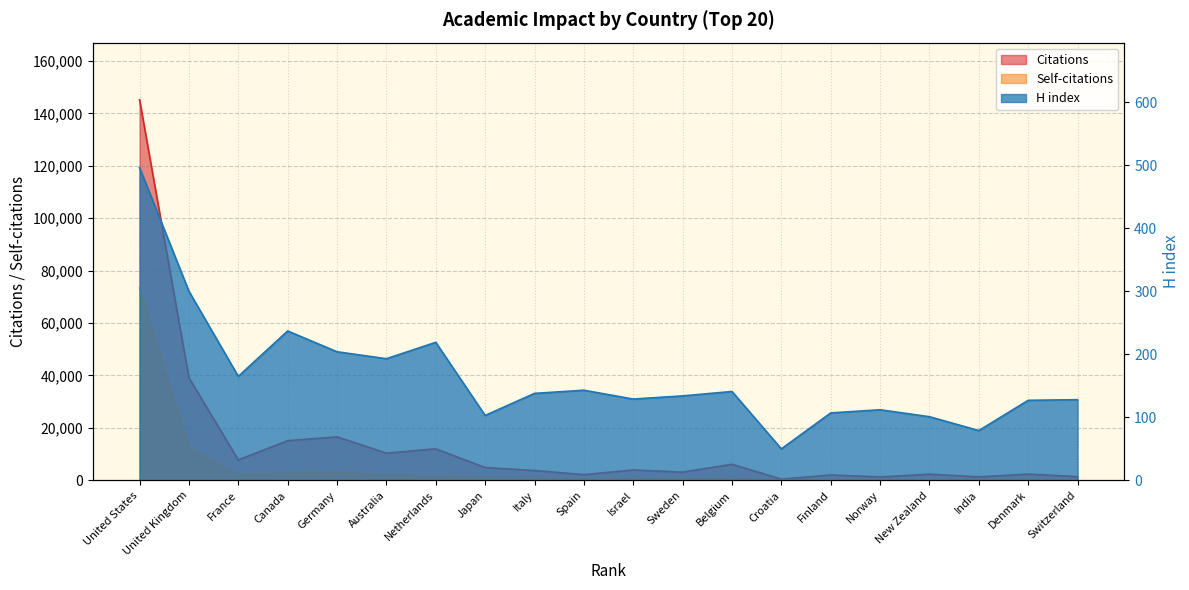

The value of Self-citations at Canada is 1476. True or false?

False